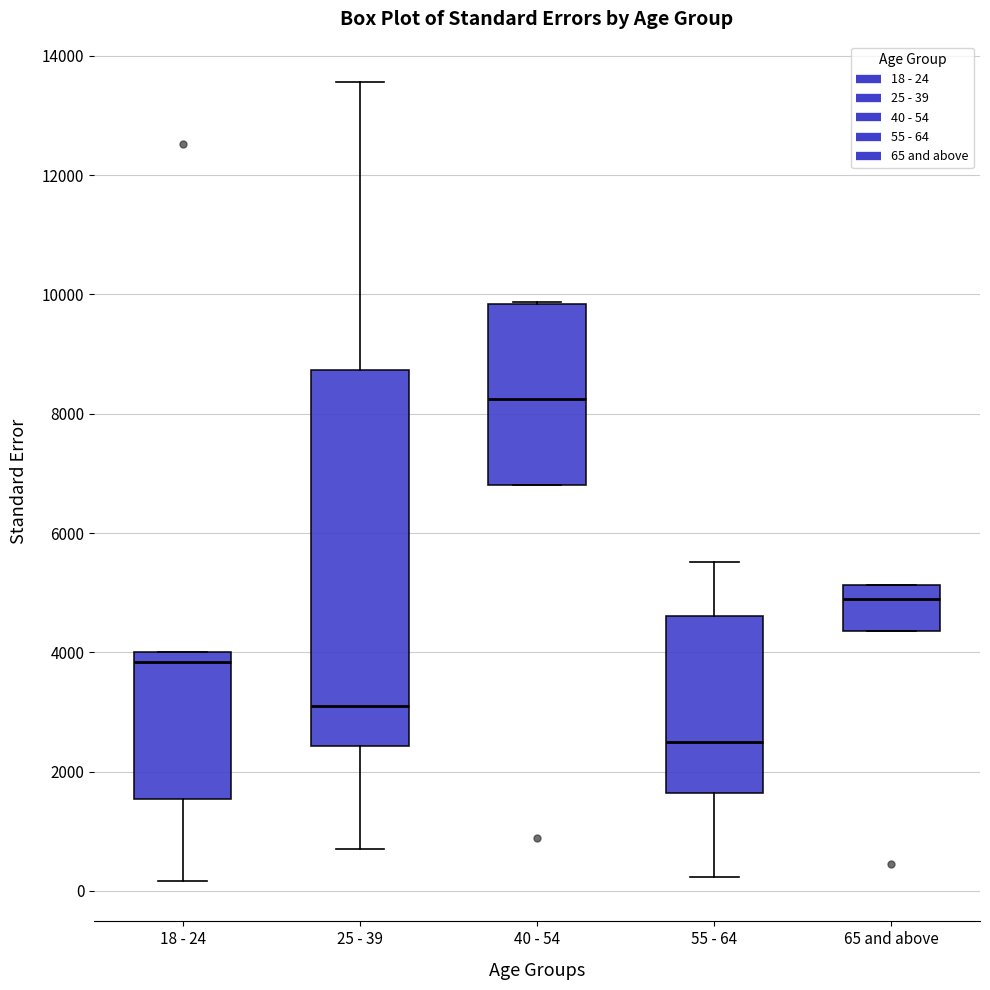

Comparing the boxes themselves (not the whiskers), which one is the tallest?

25 - 39